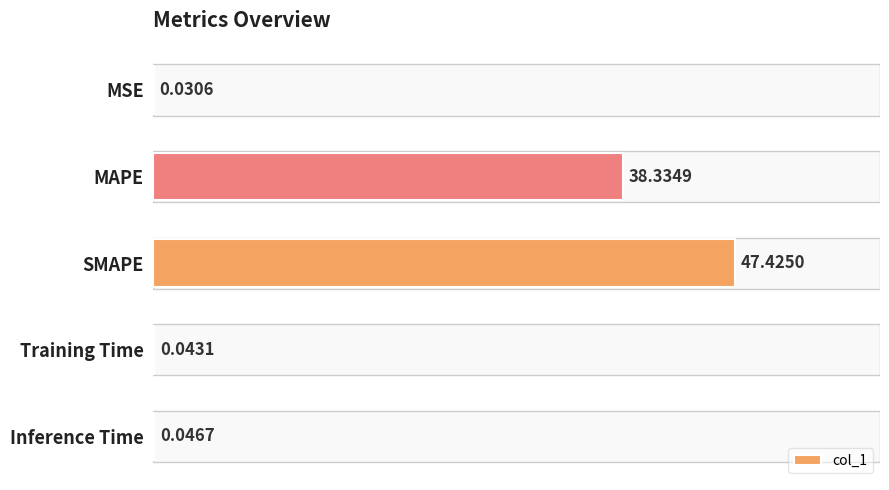

What is the sum of all values?

85.9